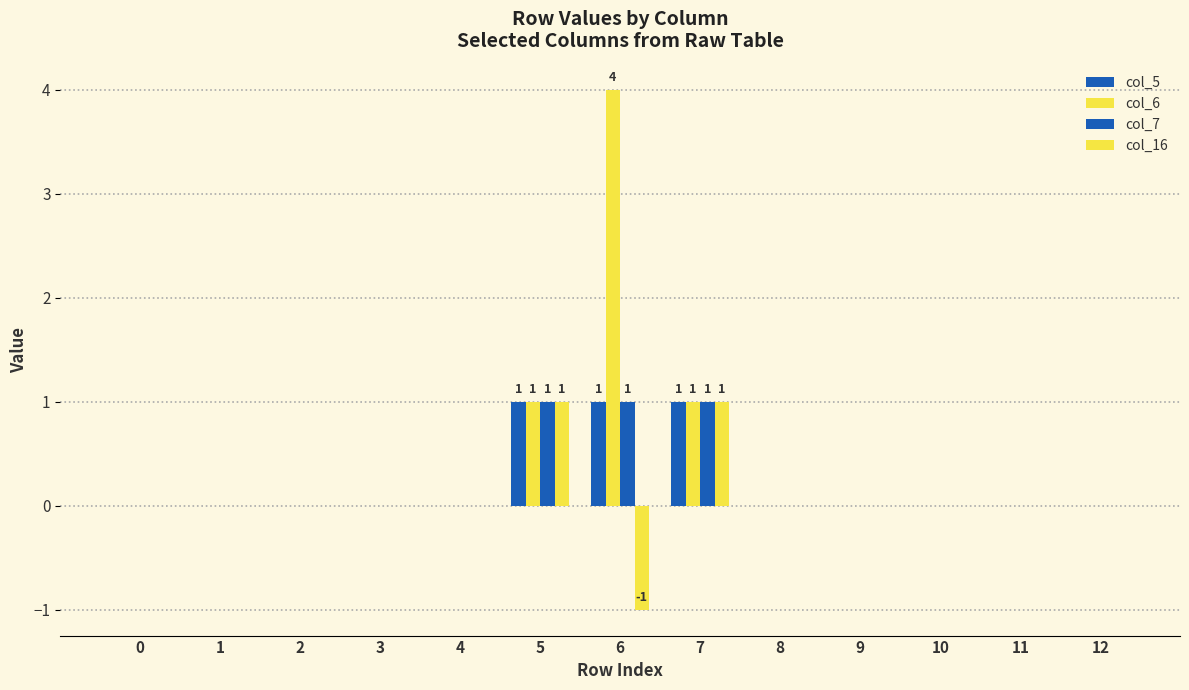

What is the maximum value shown in the chart?

4